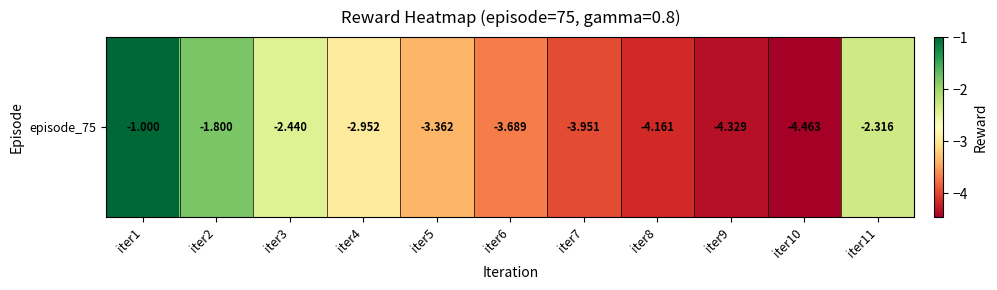

Read the value at iter1.

-1.0